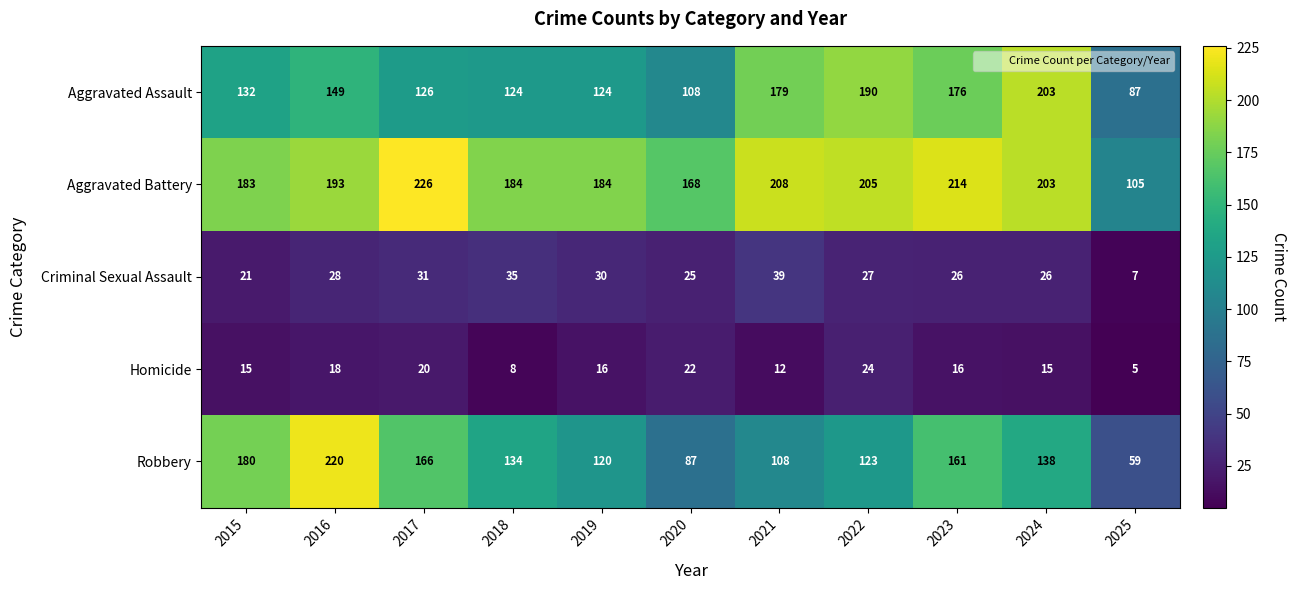

Which series changed the most between 2016 and 2025?

Robbery